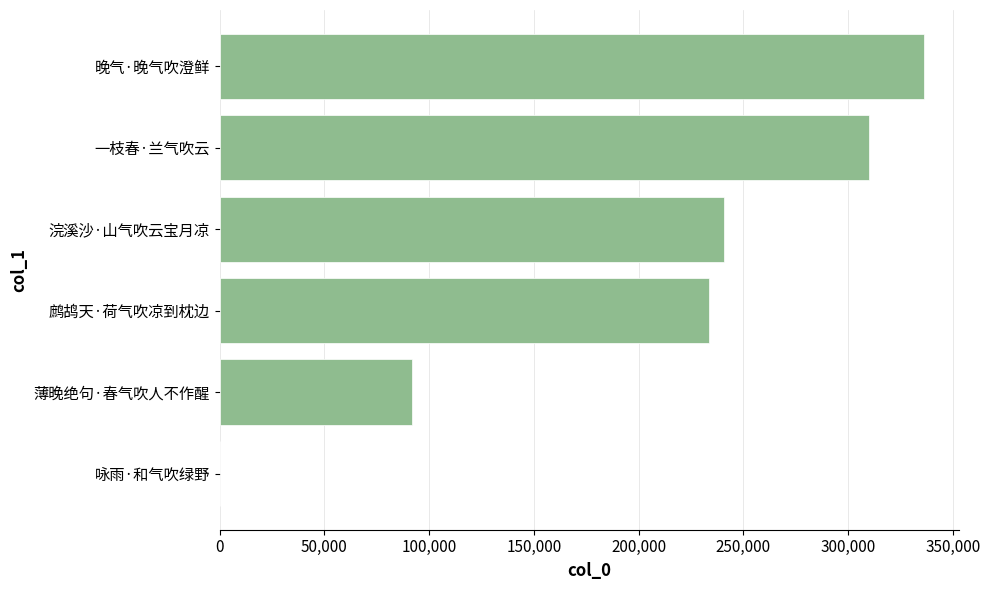

The chart shows a value of 119652 at 晚气·晚气吹澄鲜. True or false?

False